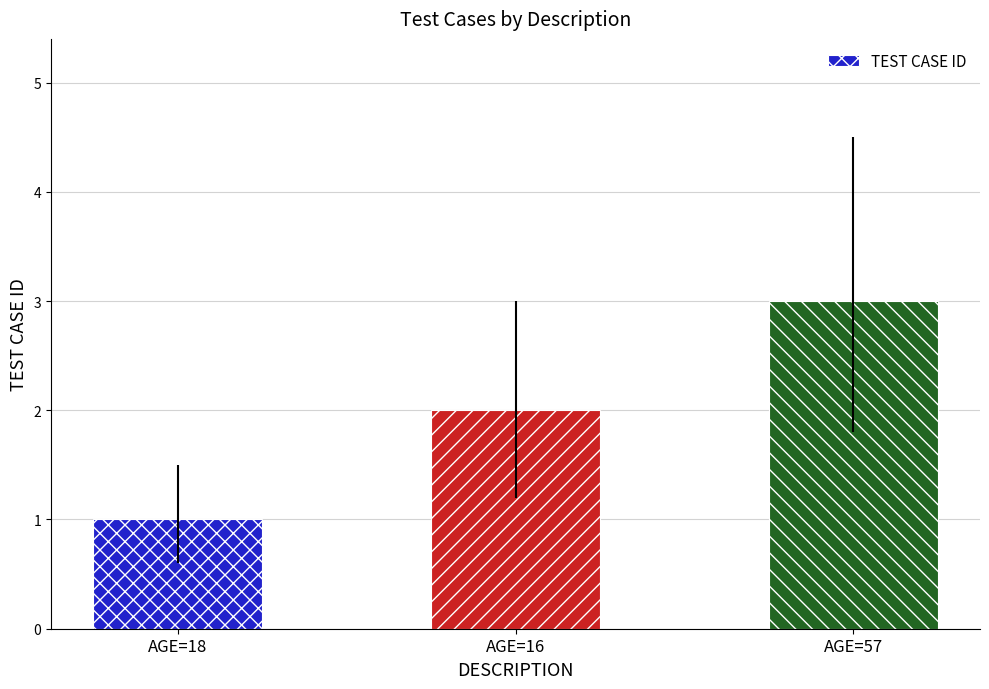

Rank the categories by value from lowest to highest.

AGE=18, AGE=16, AGE=57